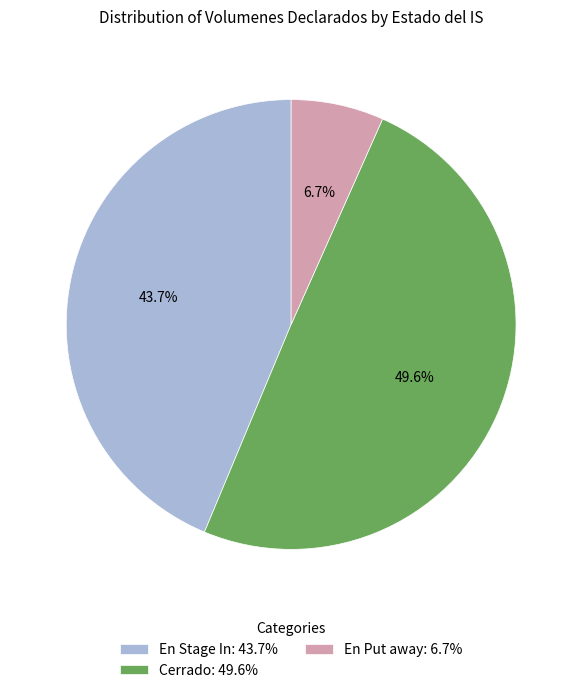

Does En Put away: 6.7% represent more than half of the total?

No